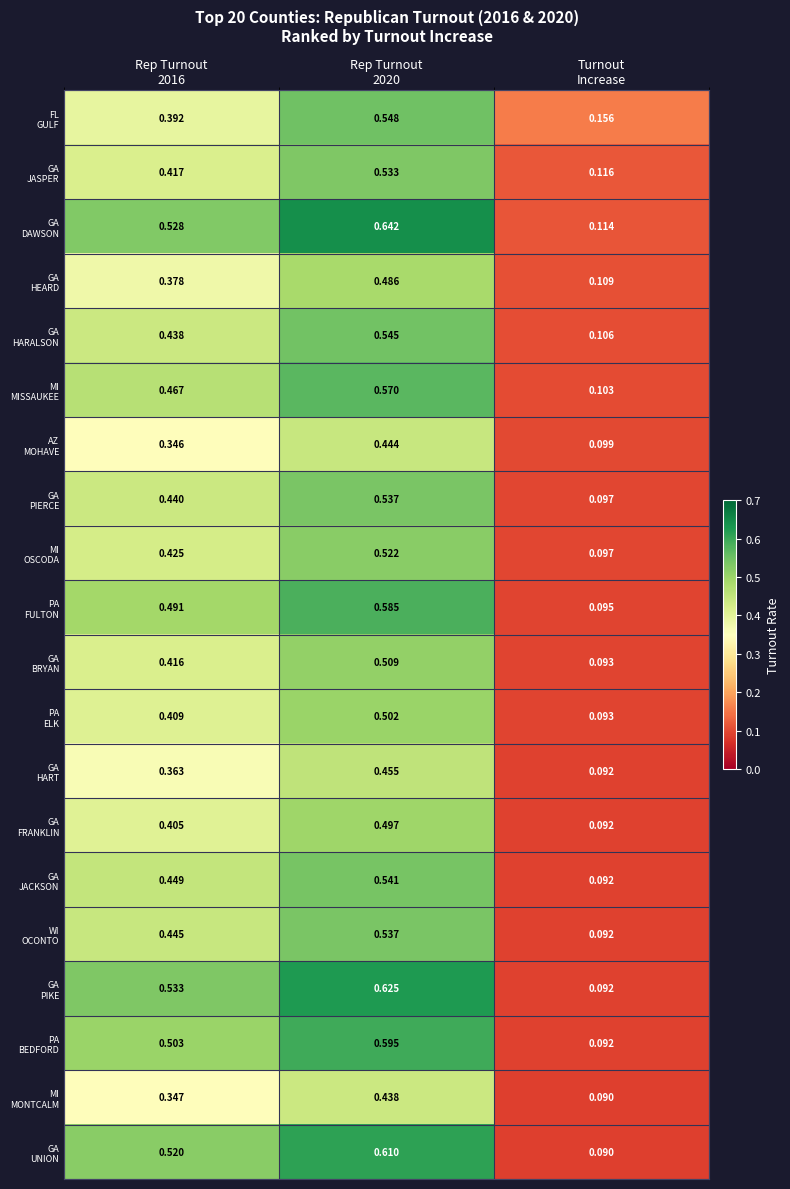

How many data points does each series have?

3